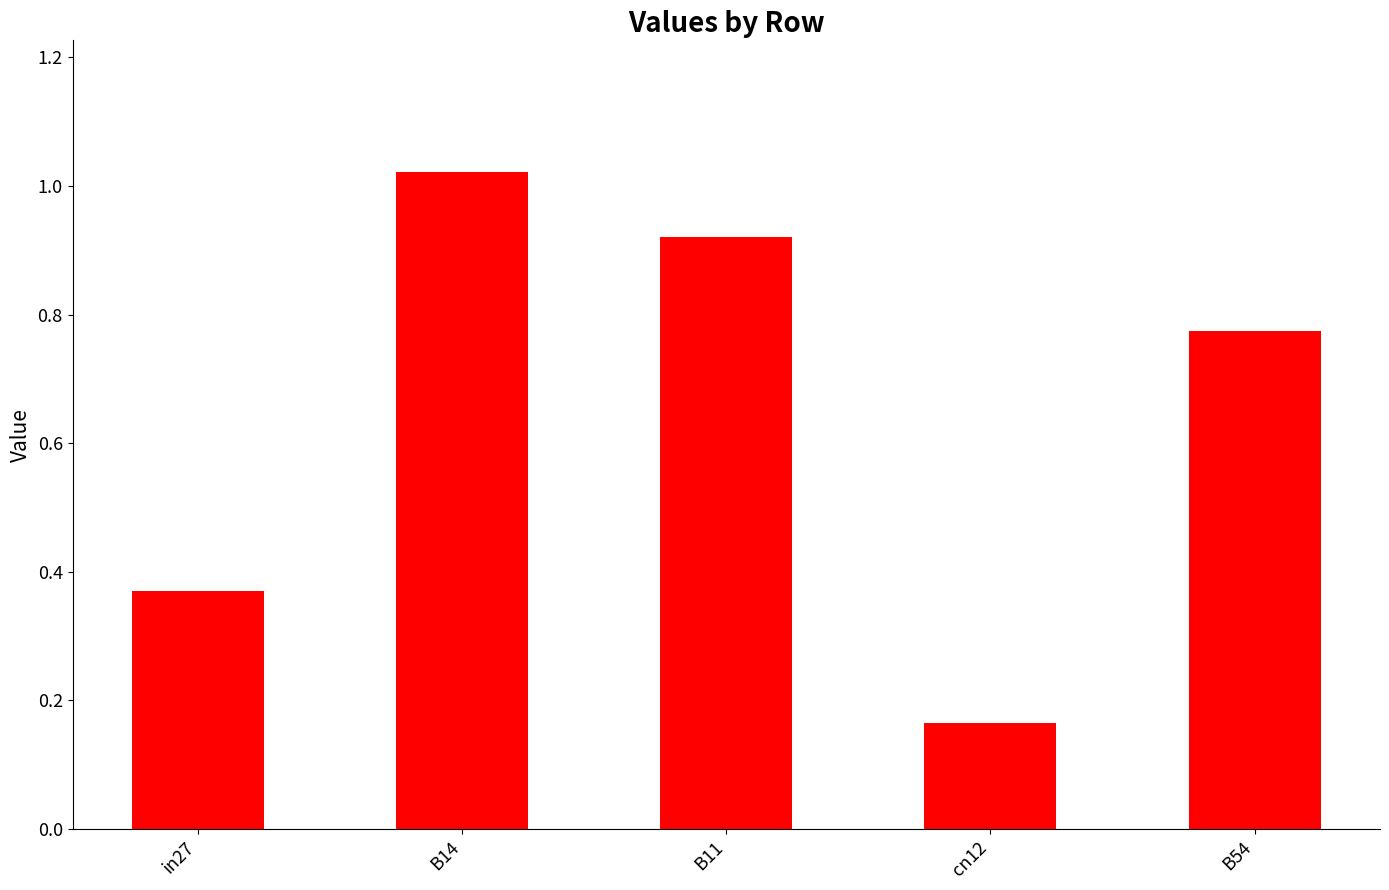

What is the sum of all values?

3.3